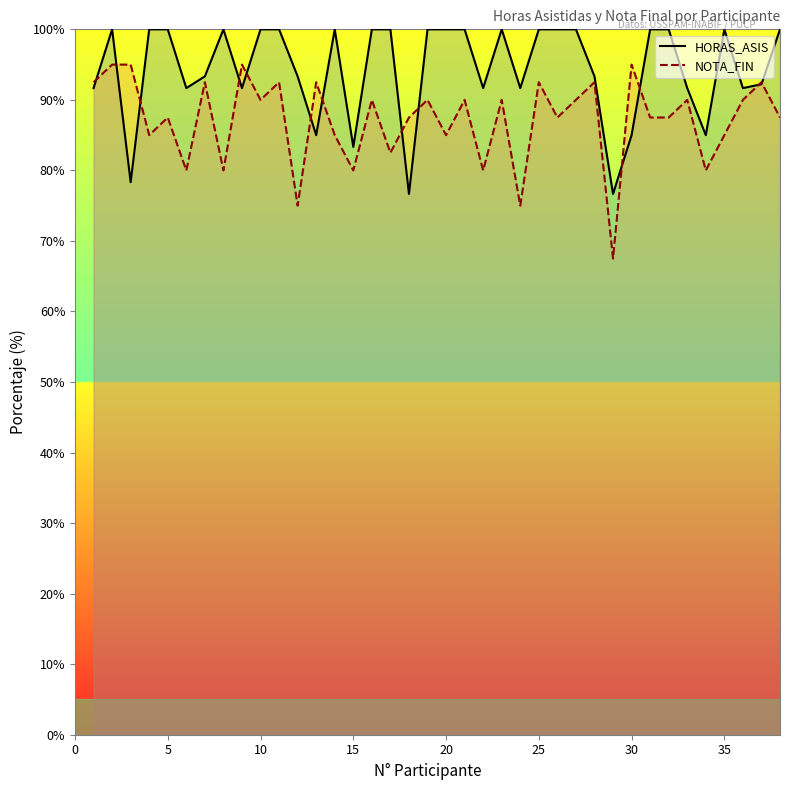

How many times do NOTA_FIN and HORAS_ASIS cross each other?

13